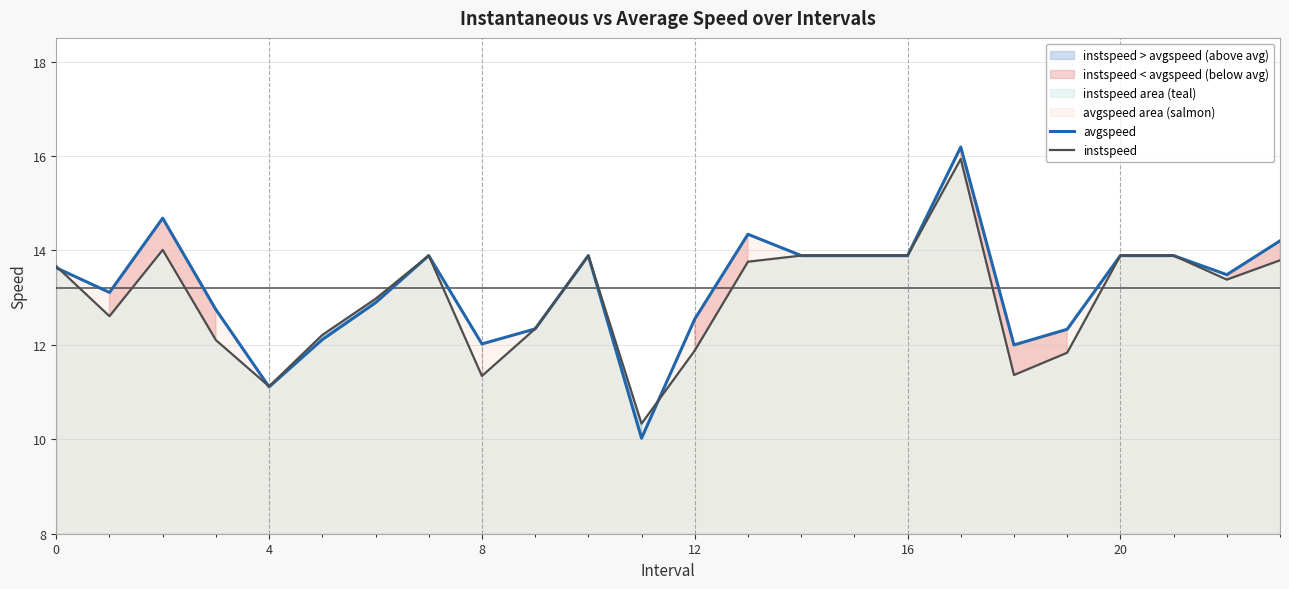

The avgspeed series shows 20.2 at 4. True or false?

False